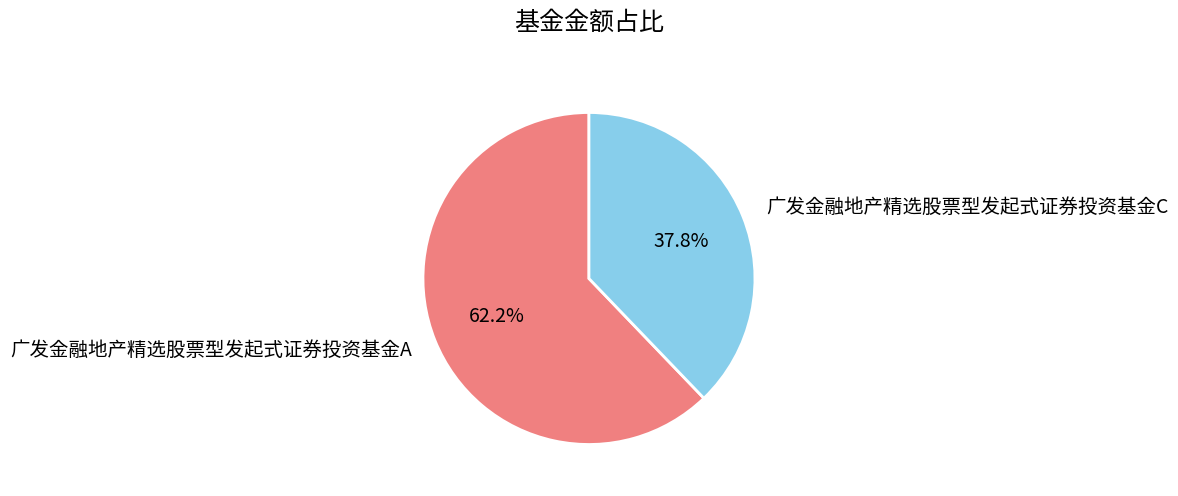

To the nearest percent, what portion does 广发金融地产精选股票型发起式证券投资基金C represent?

38%